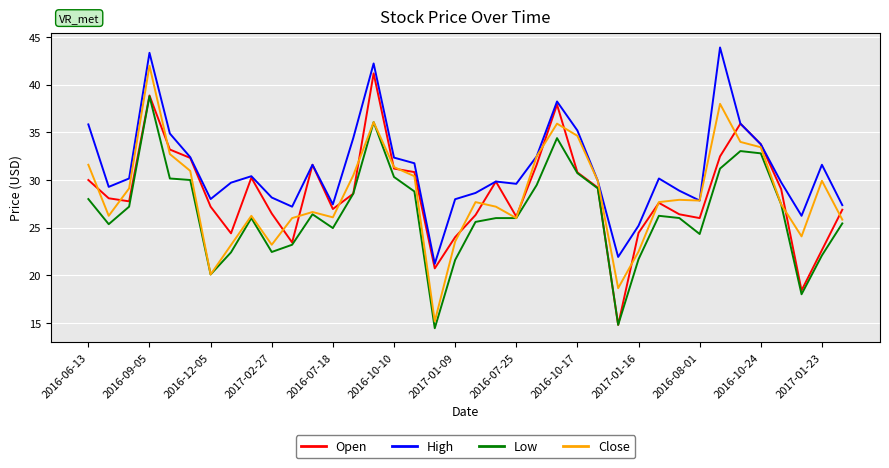

What is the greatest value displayed?

43.9